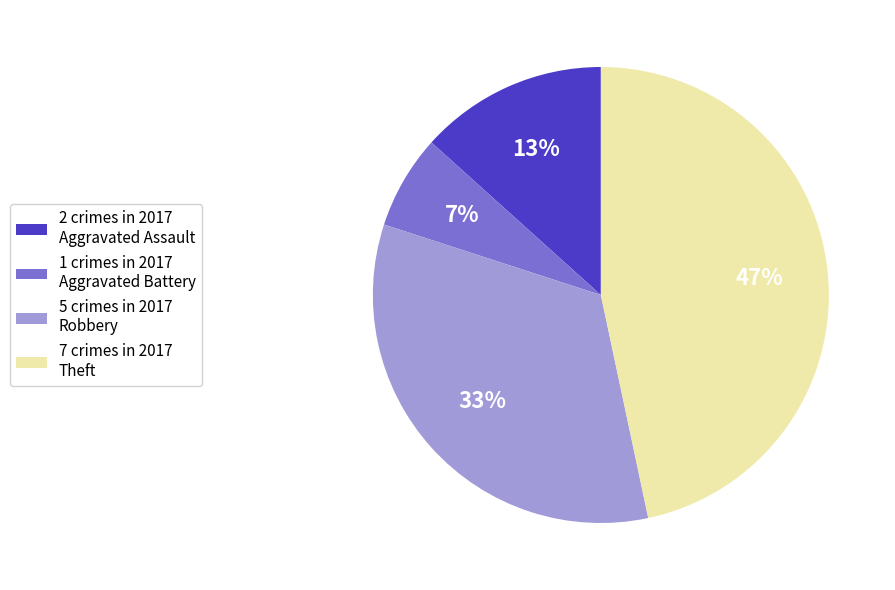

Rank the categories by value from lowest to highest.

1 crimes in 2017 Aggravated Battery, 2 crimes in 2017 Aggravated Assault, 5 crimes in 2017 Robbery, 7 crimes in 2017 Theft